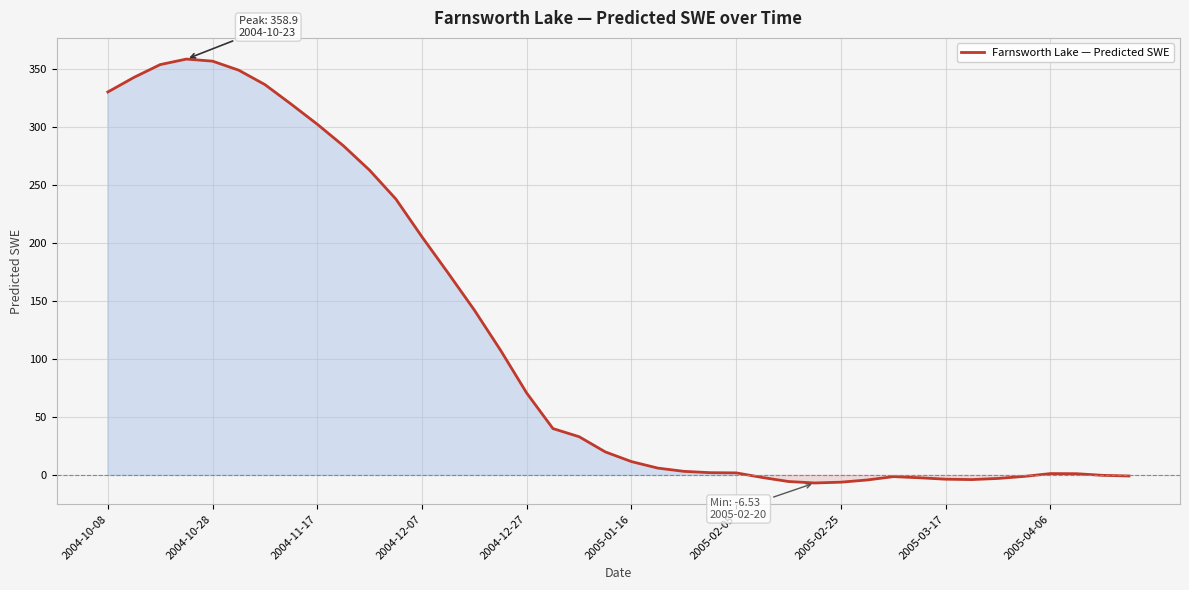

What is the difference between the maximum and minimum values?

365.4